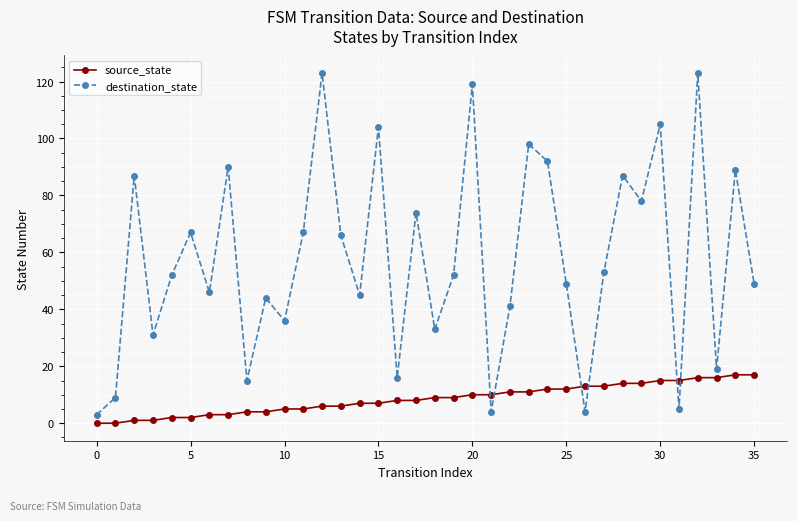

How many categories are shown in the chart?

36